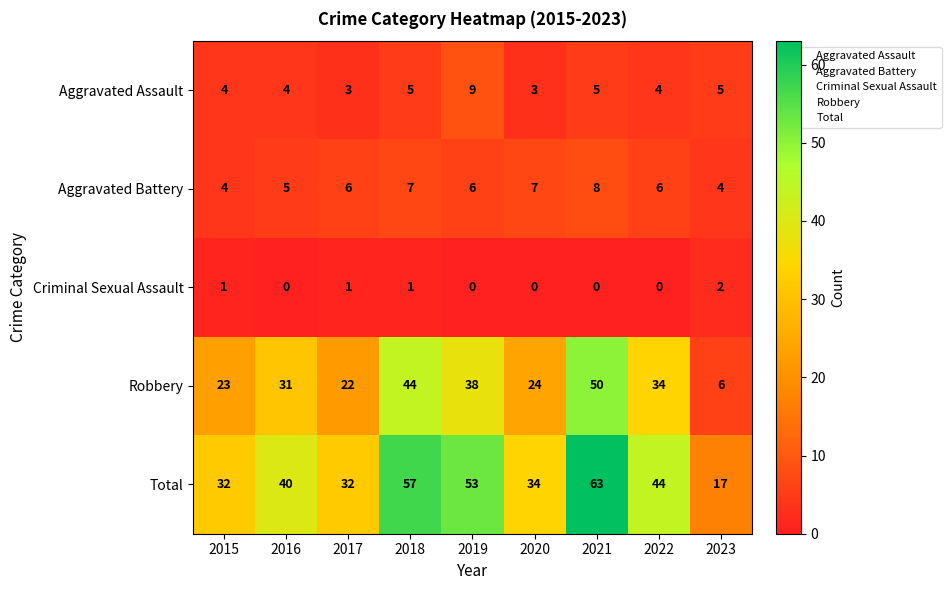

Between 2015 and 2022, which series saw the biggest shift?

Total